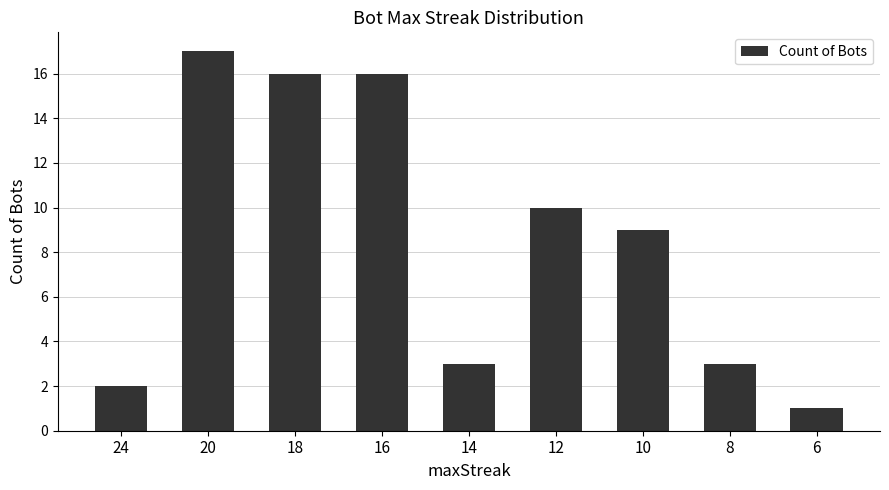

True or false: the data shows 22 at 20.

False